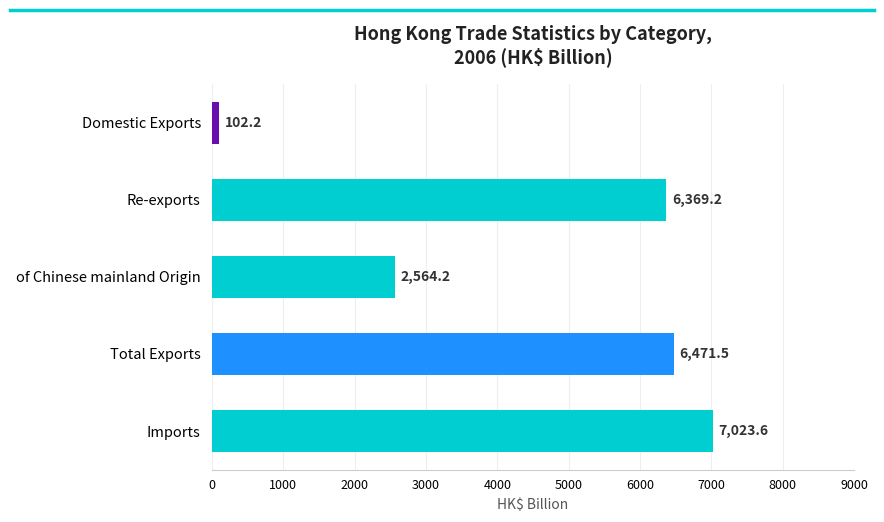

What is the approximate value at Re-exports?

6369.2